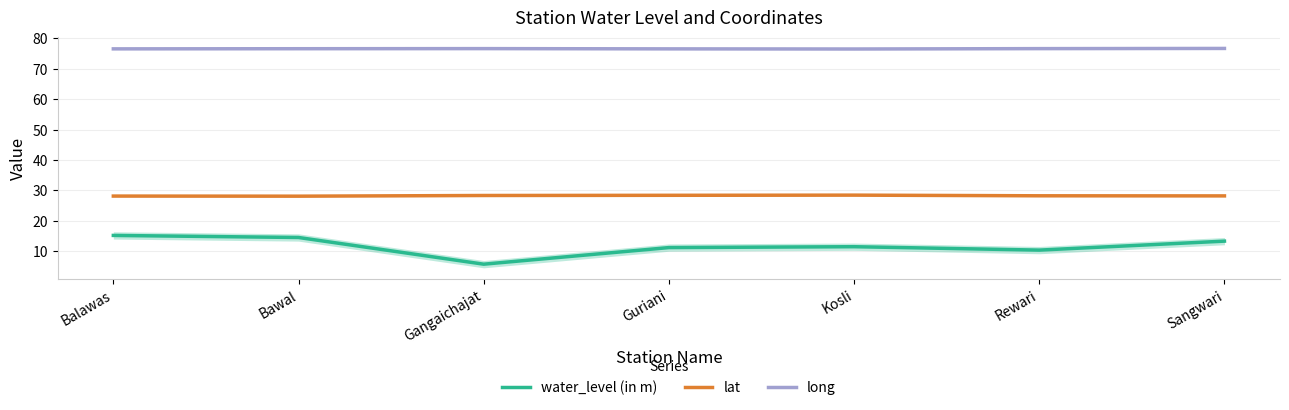

Reading left to right, extract all data points from this chart.

water_level (in m): Balawas=15.2	Bawal=14.5	Gangaichajat=5.7	Guriani=11.2	Kosli=11.4	Rewari=10.3	Sangwari=13.3
lat: Balawas=28.1	Bawal=28.1	Gangaichajat=28.3	Guriani=28.4	Kosli=28.4	Rewari=28.2	Sangwari=28.2
long: Balawas=76.5	Bawal=76.6	Gangaichajat=76.6	Guriani=76.5	Kosli=76.5	Rewari=76.6	Sangwari=76.7